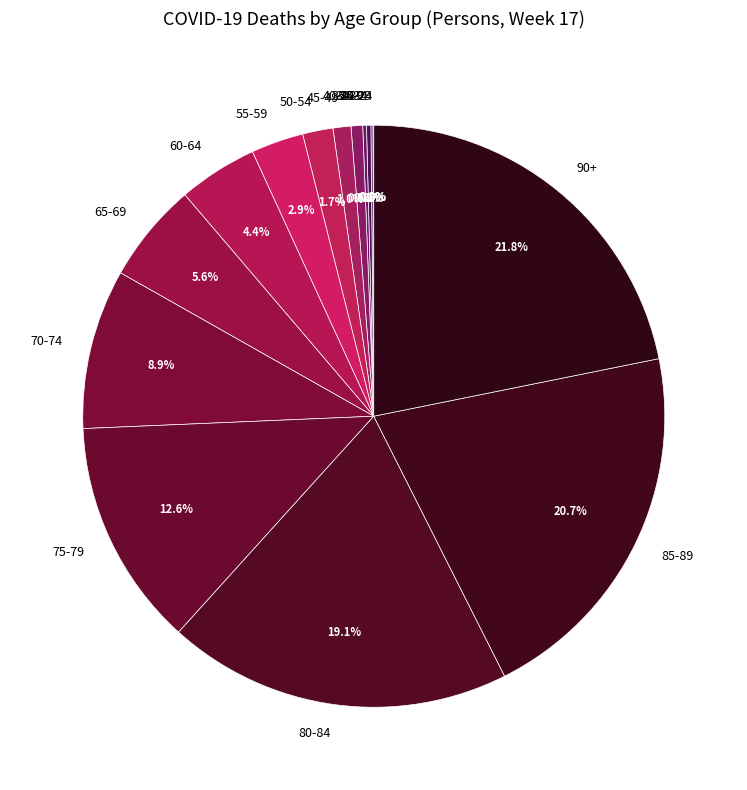

What is the ratio of the value at 70-74 to the value at 65-69?

1.6